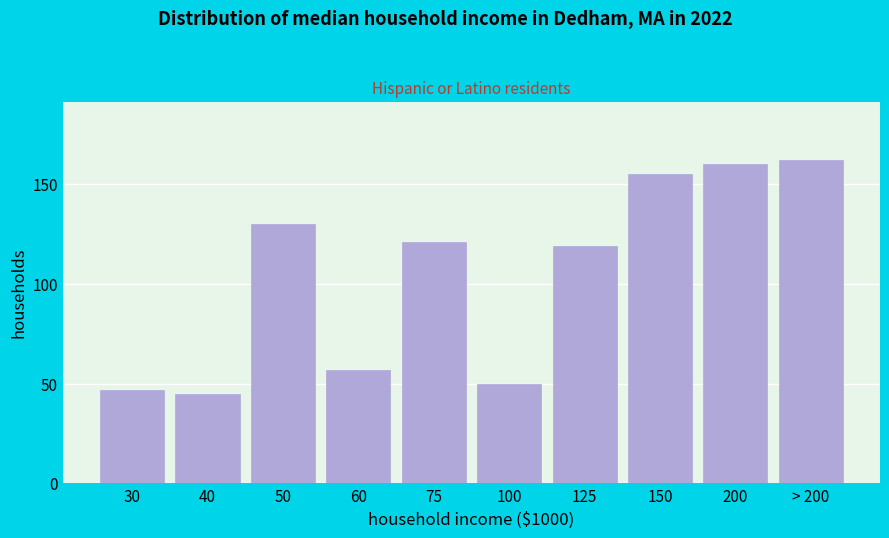

Reading left to right, transcribe all the data shown in this chart.

47	45	130	57	121	50	119	155	160	162